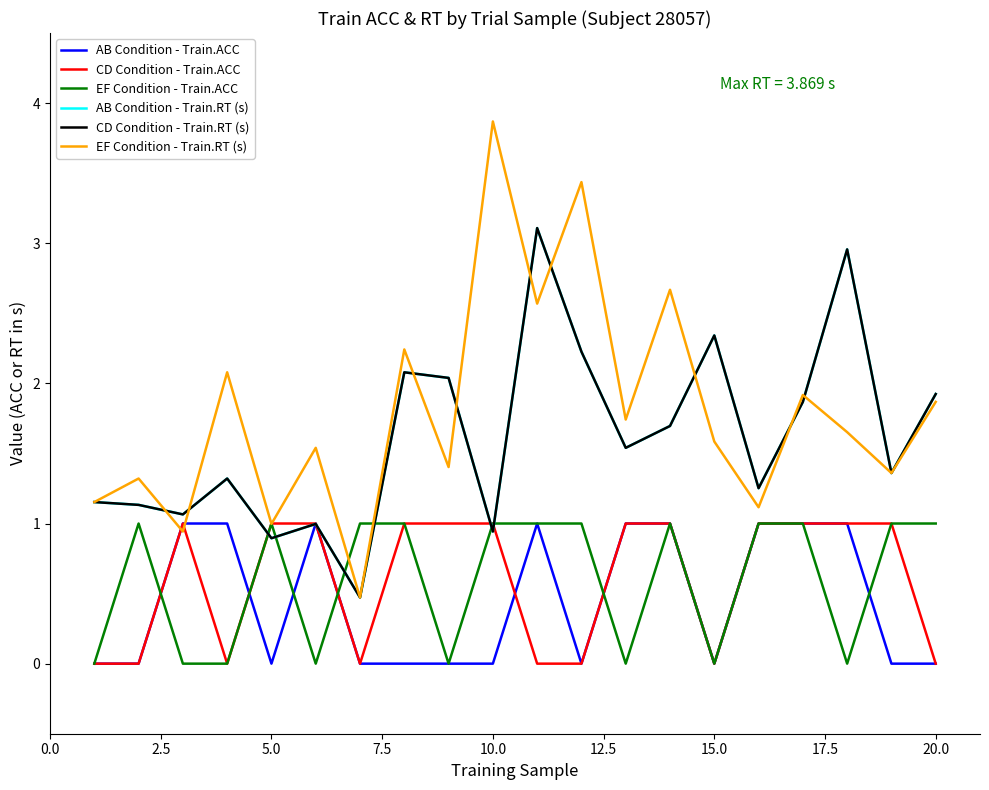

What is the greatest value displayed?

3.9